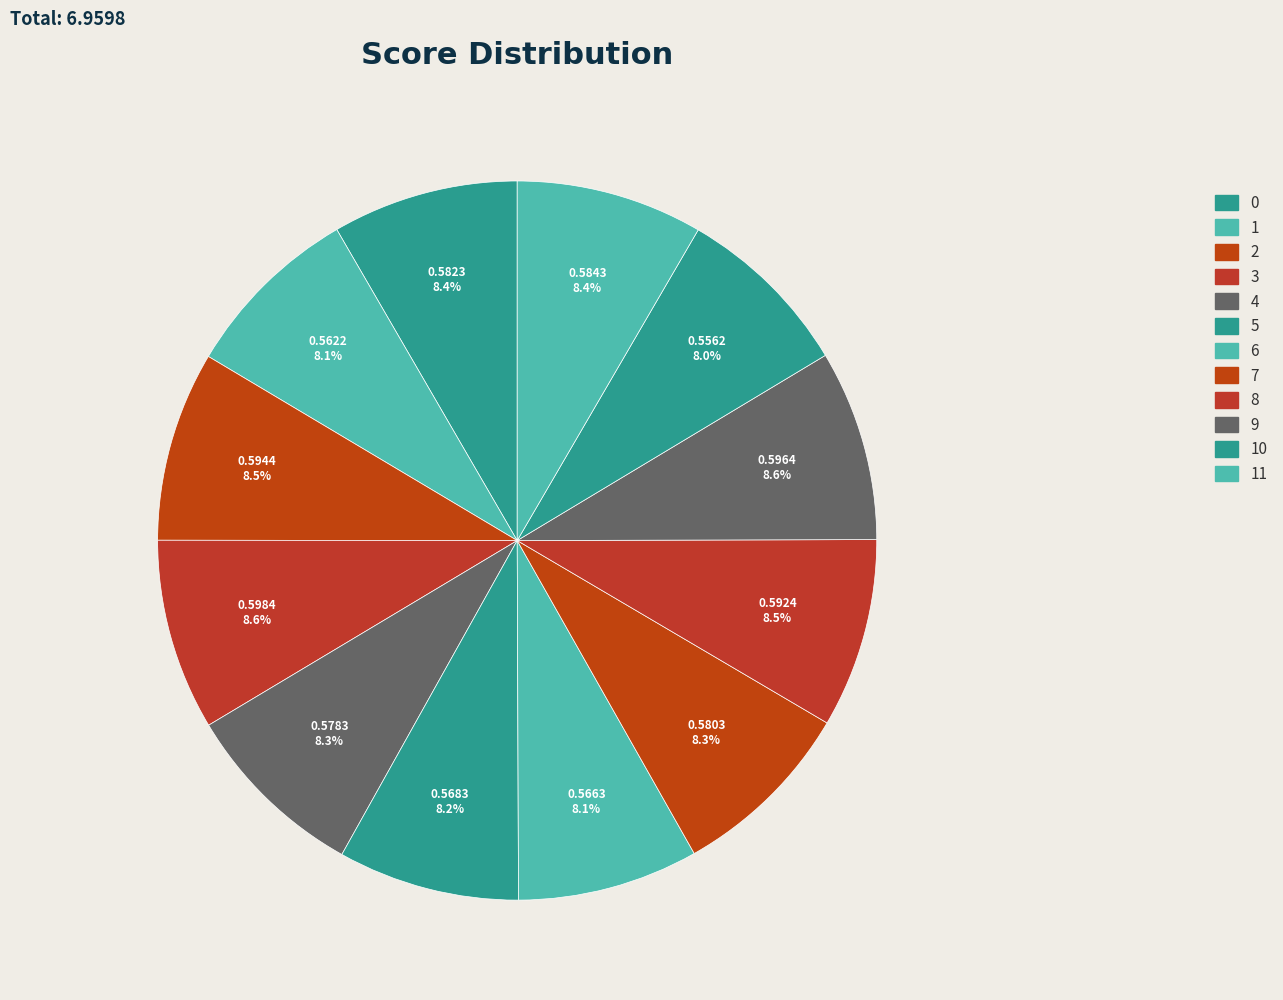

To the nearest percent, what is the average slice percentage?

8%